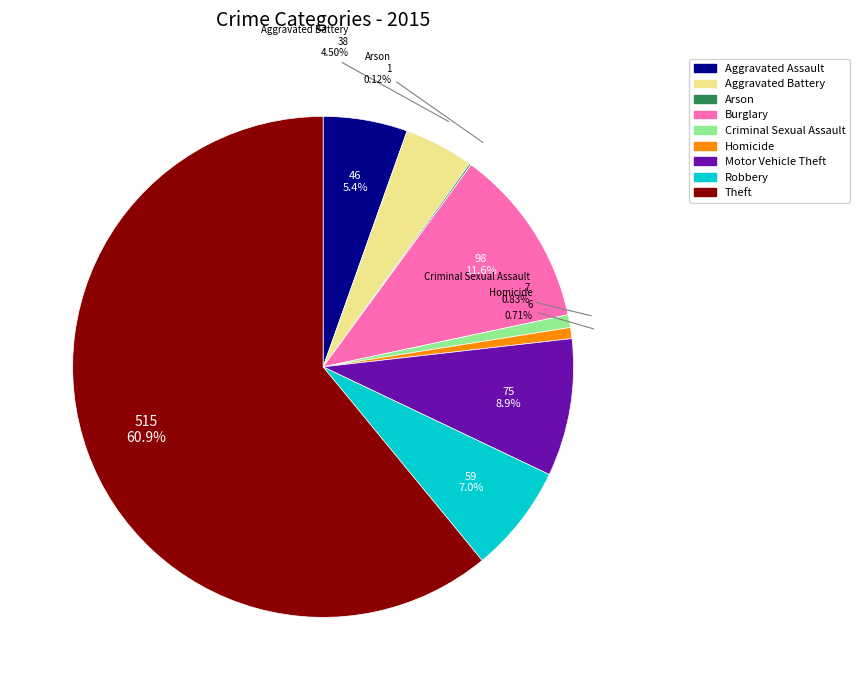

Which slice represents more than half of the pie?

Theft